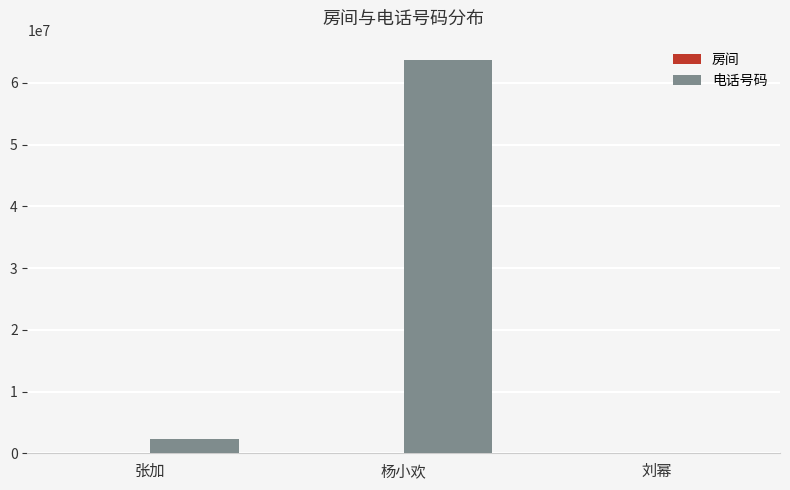

Where is 电话号码 nearest to the value 31856494?

张加